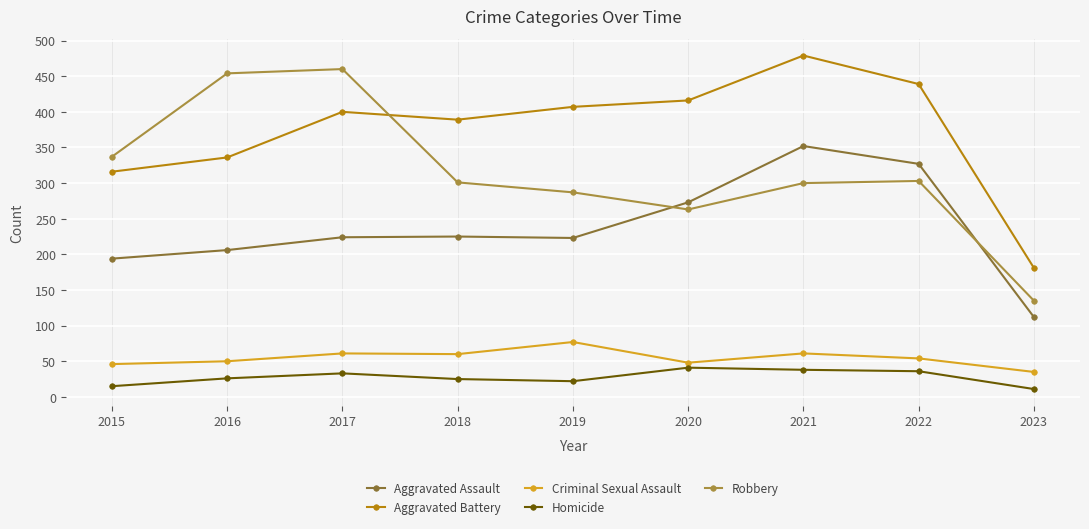

What is the difference between the second highest and minimum values in the Robbery series?

319